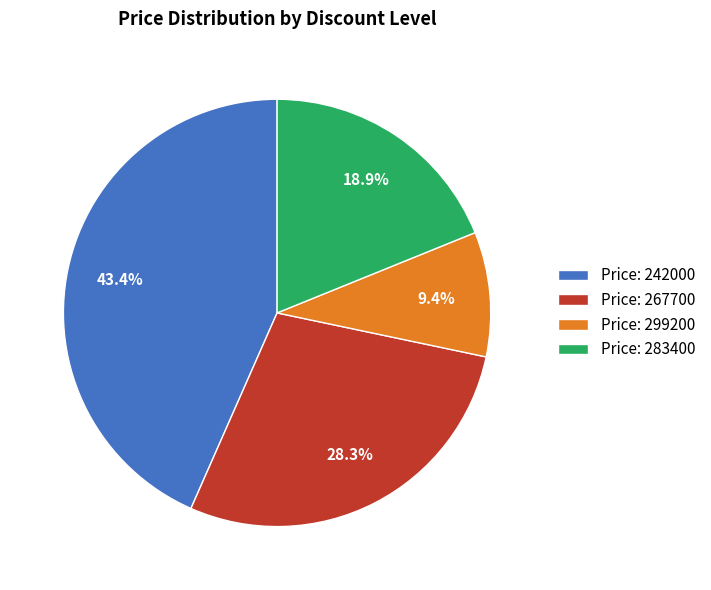

To the nearest percent, what is the average slice percentage?

25%